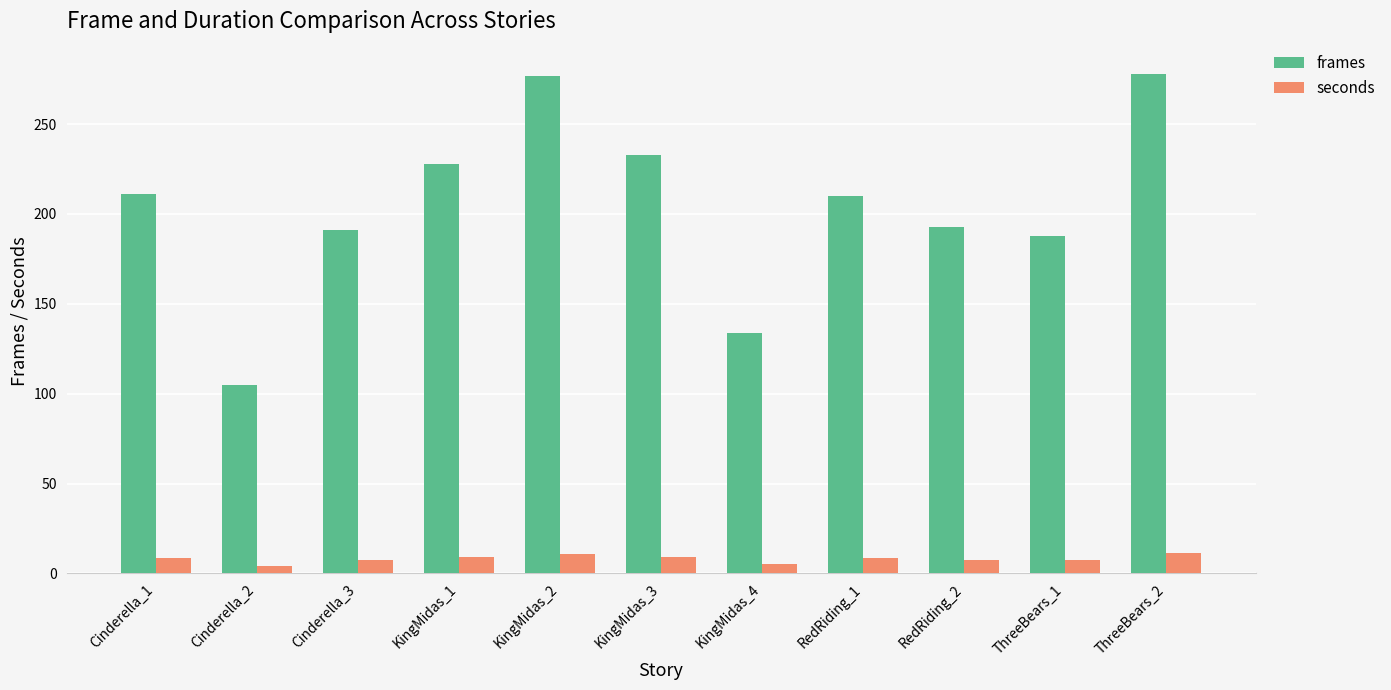

Between KingMidas_3 and RedRiding_2, which series saw the biggest shift?

frames